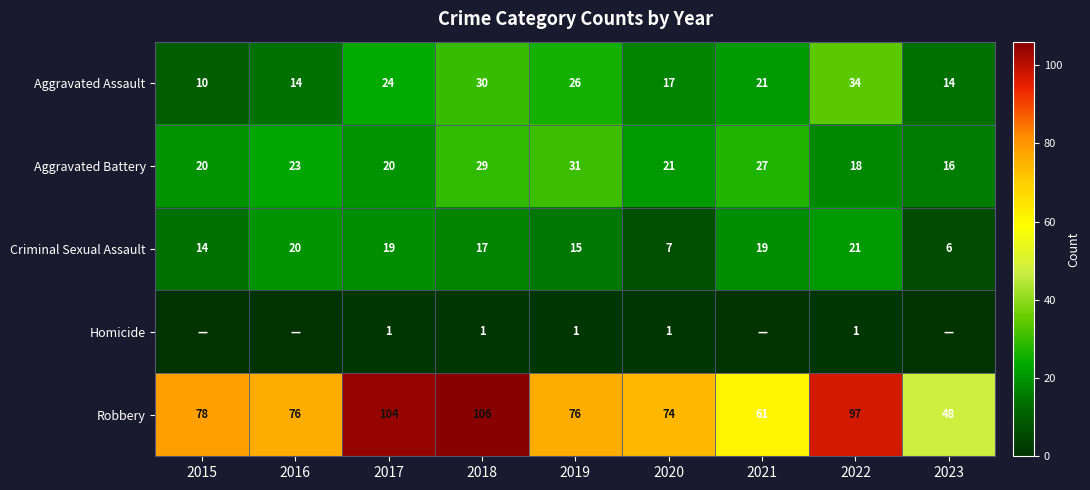

Which category has the highest value in the Criminal Sexual Assault series?

2022